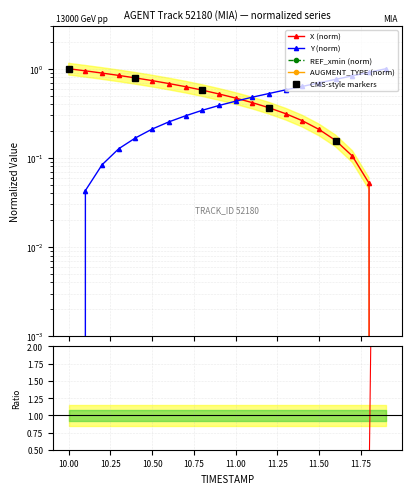

How many lines are shown in the chart?

2